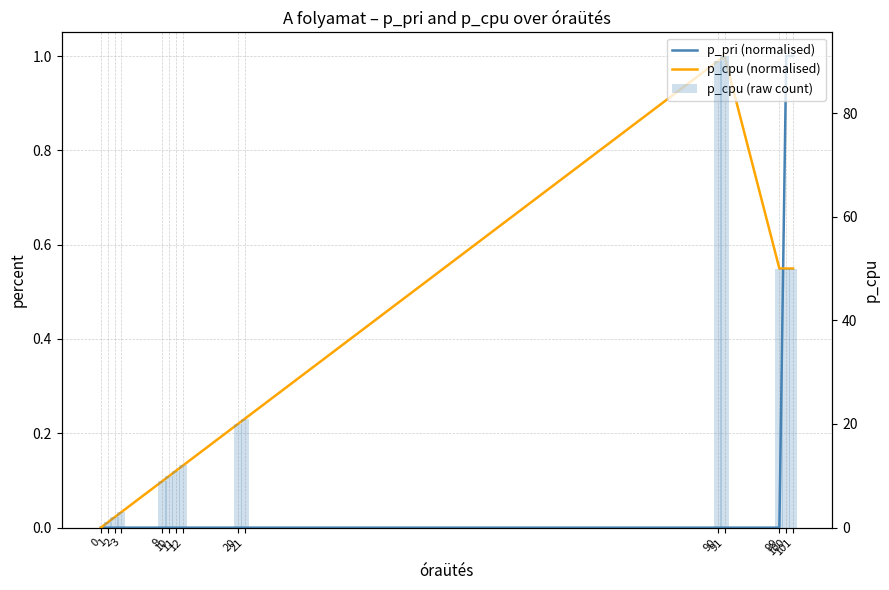

Rank the series at 101 from highest to lowest value.

p_cpu, p_pri (normalised), p_cpu (normalised)